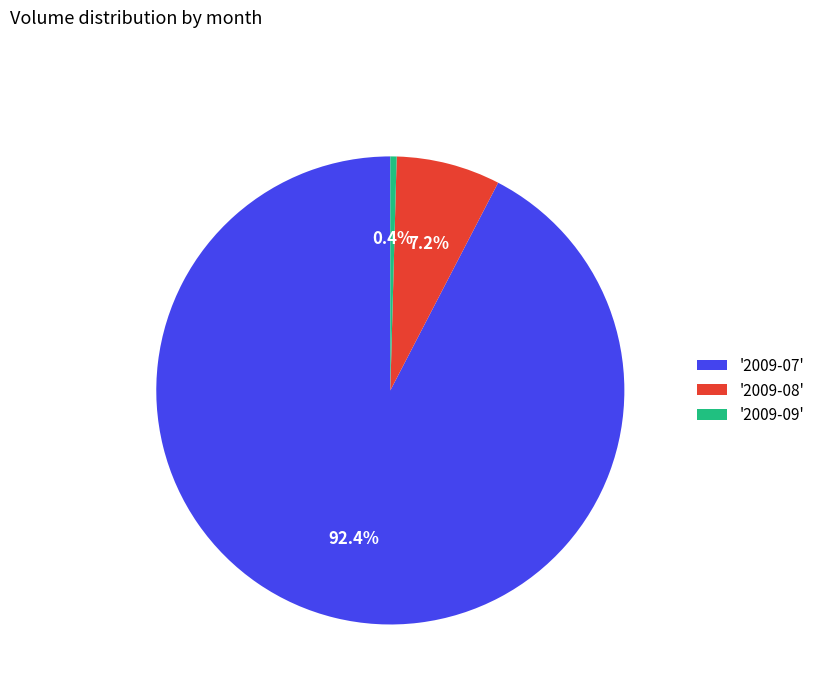

Between '2009-09' and '2009-07', which is larger?

'2009-07'